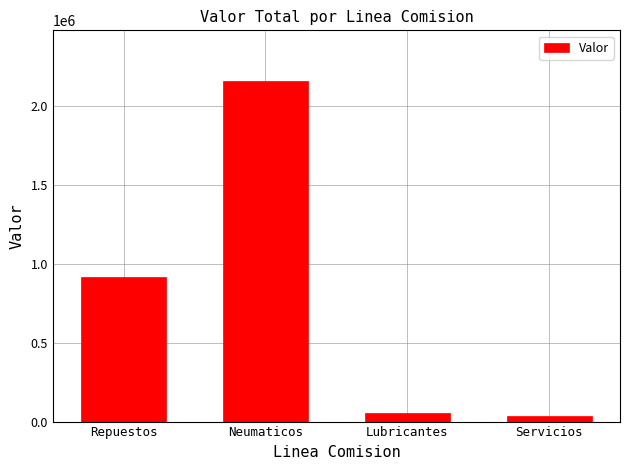

How many categories are shown in the chart?

4